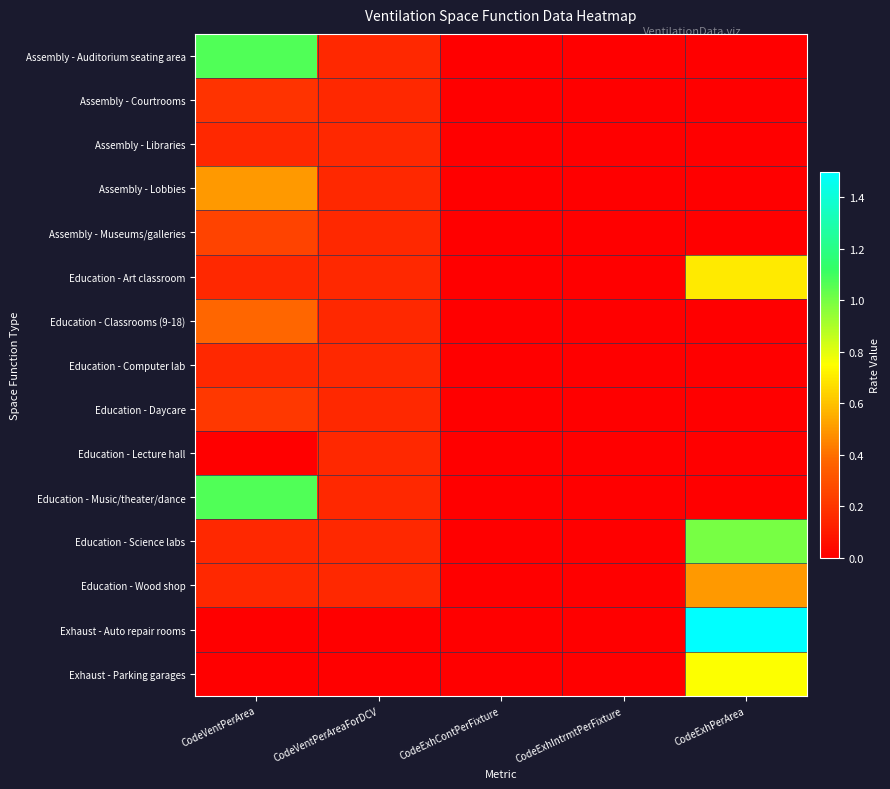

Count the number of categories in the chart.

5